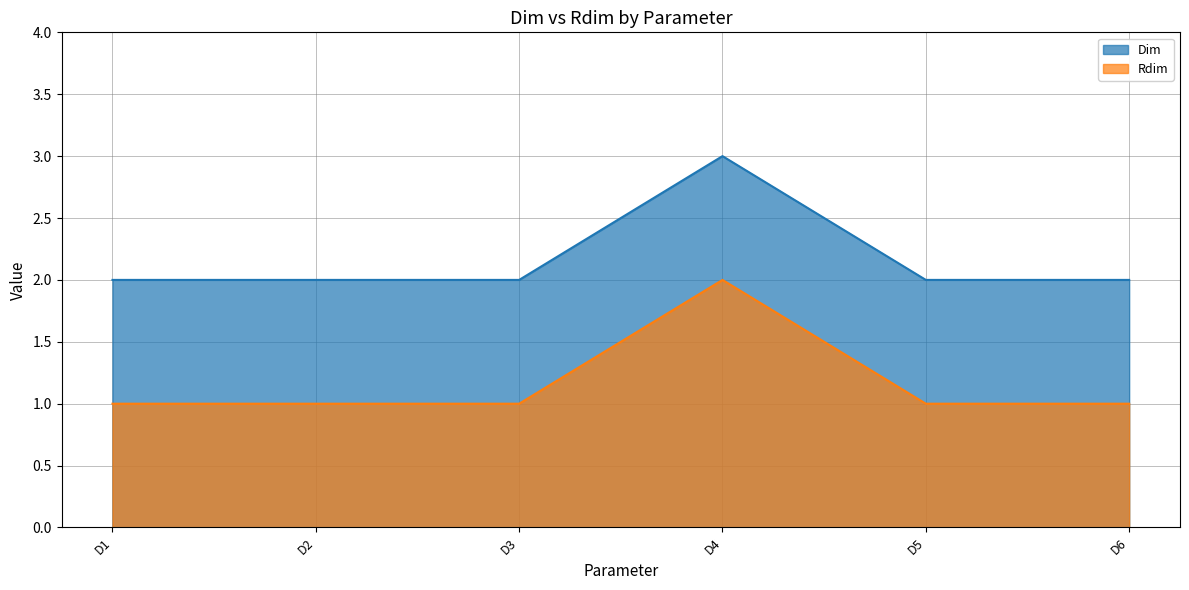

Reading left to right, transcribe all the data shown in this chart.

Dim: D1=2	D2=2	D3=2	D4=3	D5=2	D6=2
Rdim: D1=1	D2=1	D3=1	D4=2	D5=1	D6=1